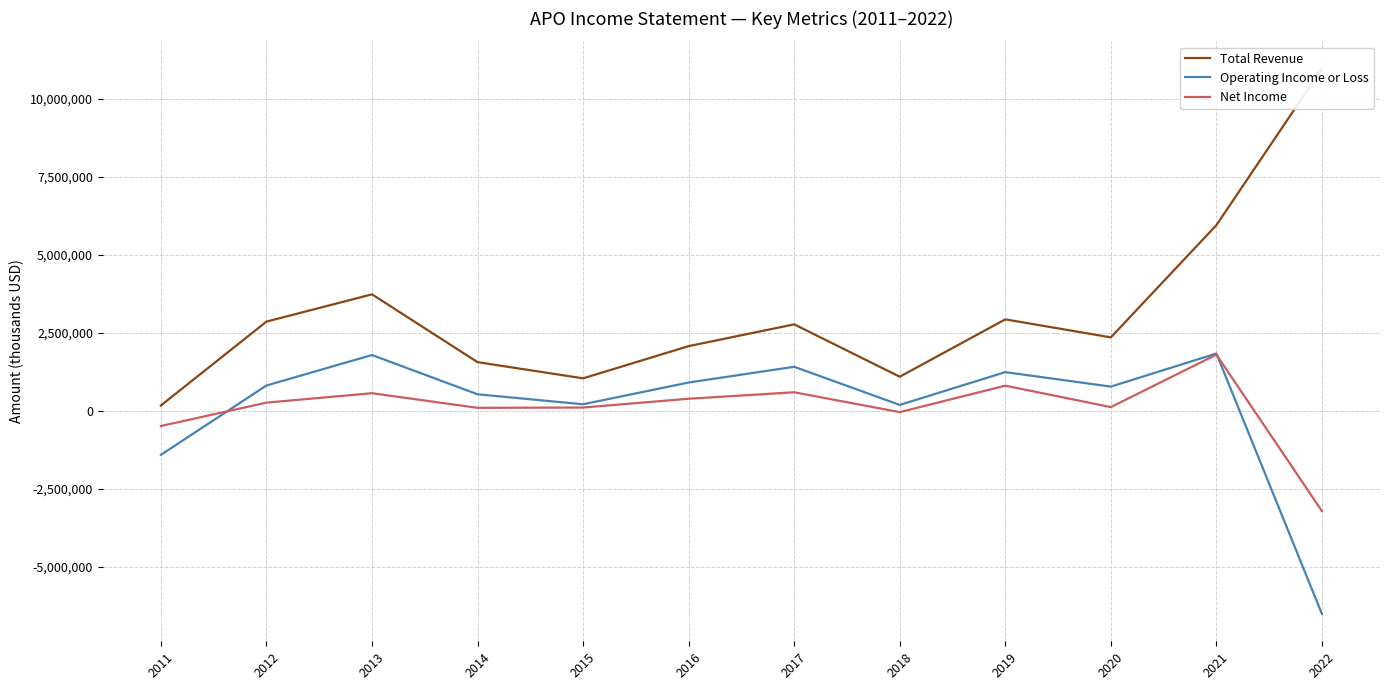

How many positive values does the Net Income series have?

9